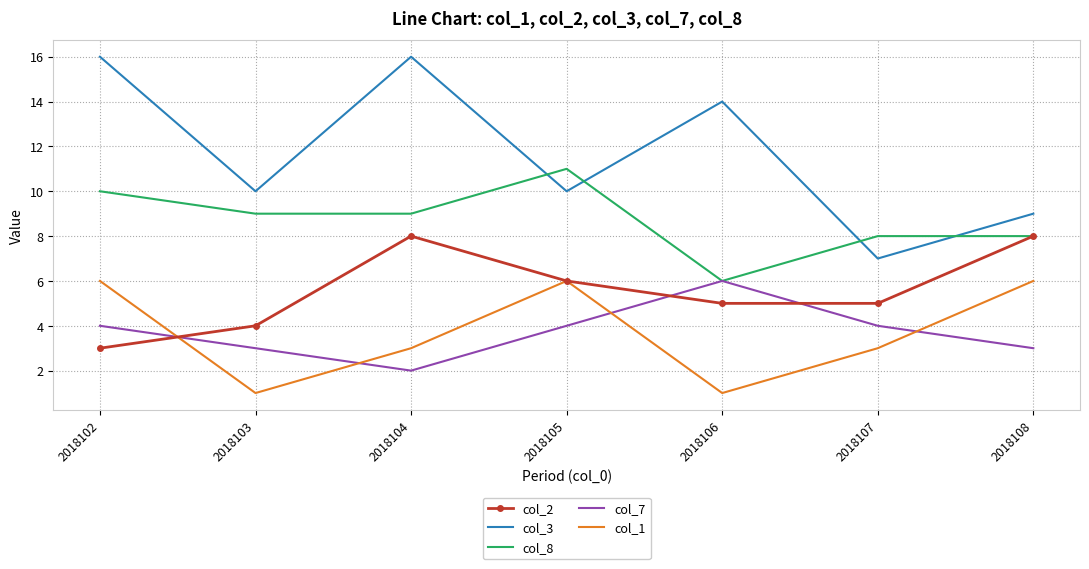

At which category does col_2 reach its first local peak?

2018104